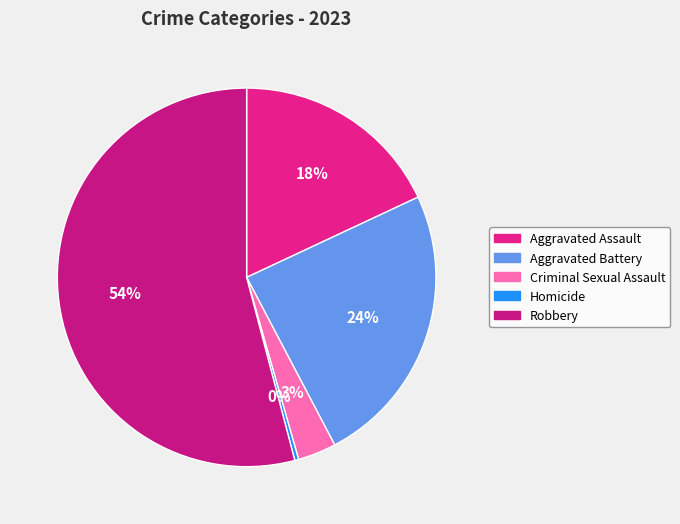

Count the number of slices in the pie.

5